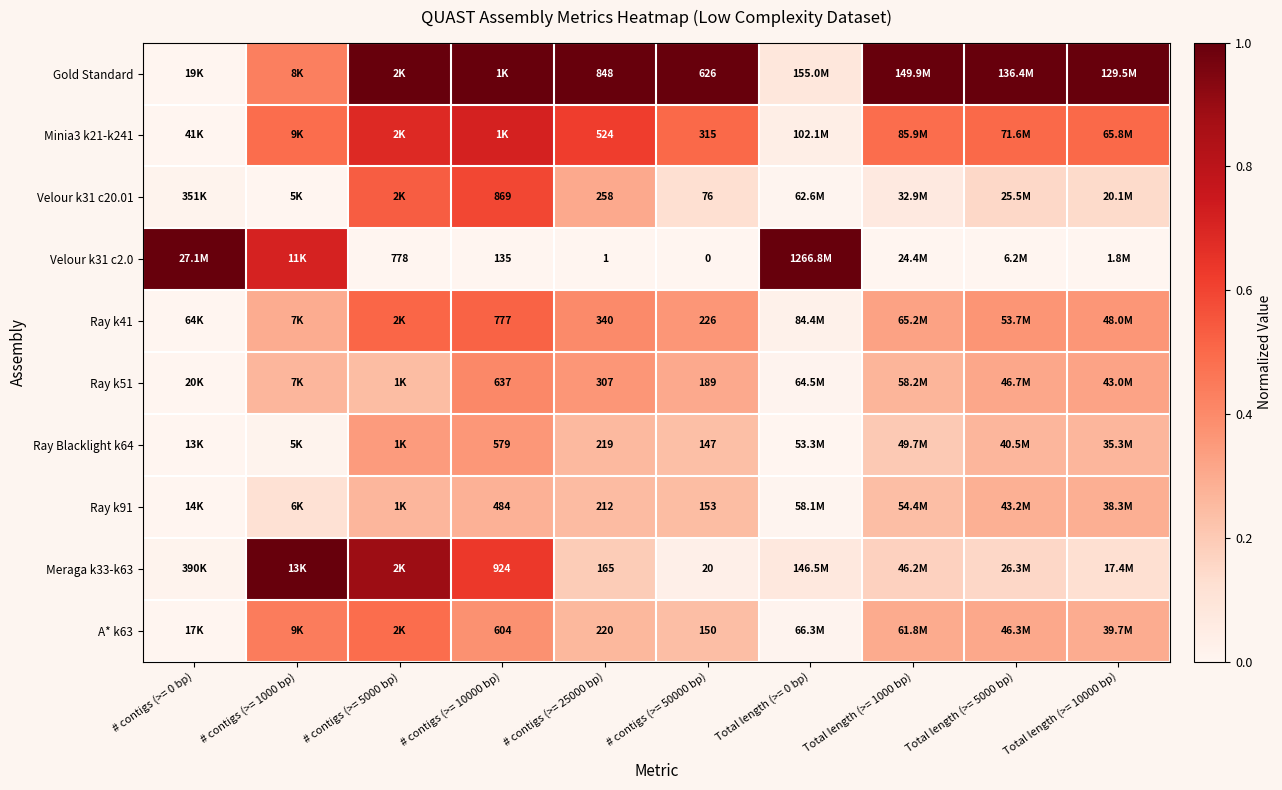

What is the greatest value displayed?

1.0